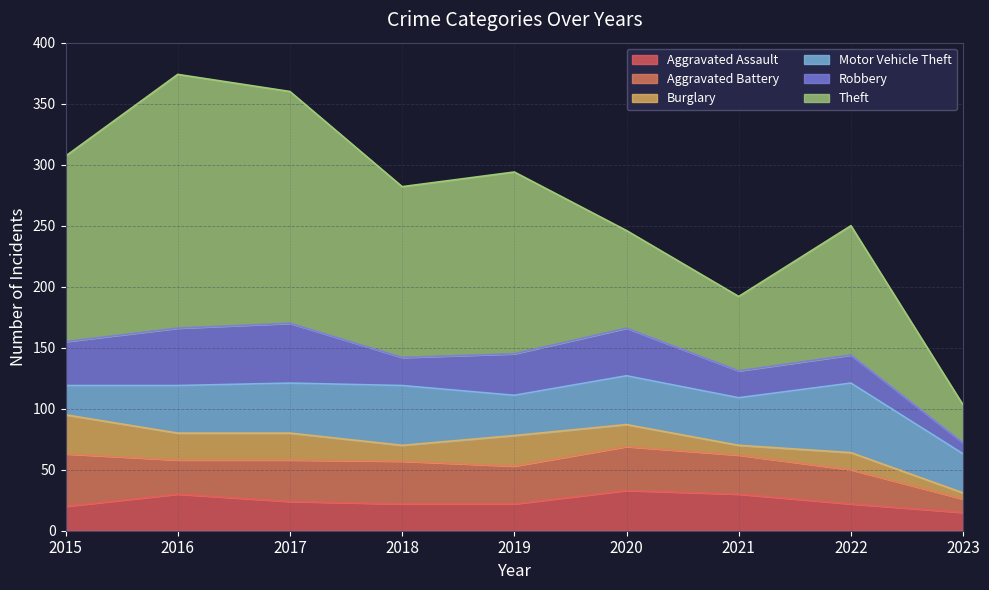

How many lines are shown in the chart?

6